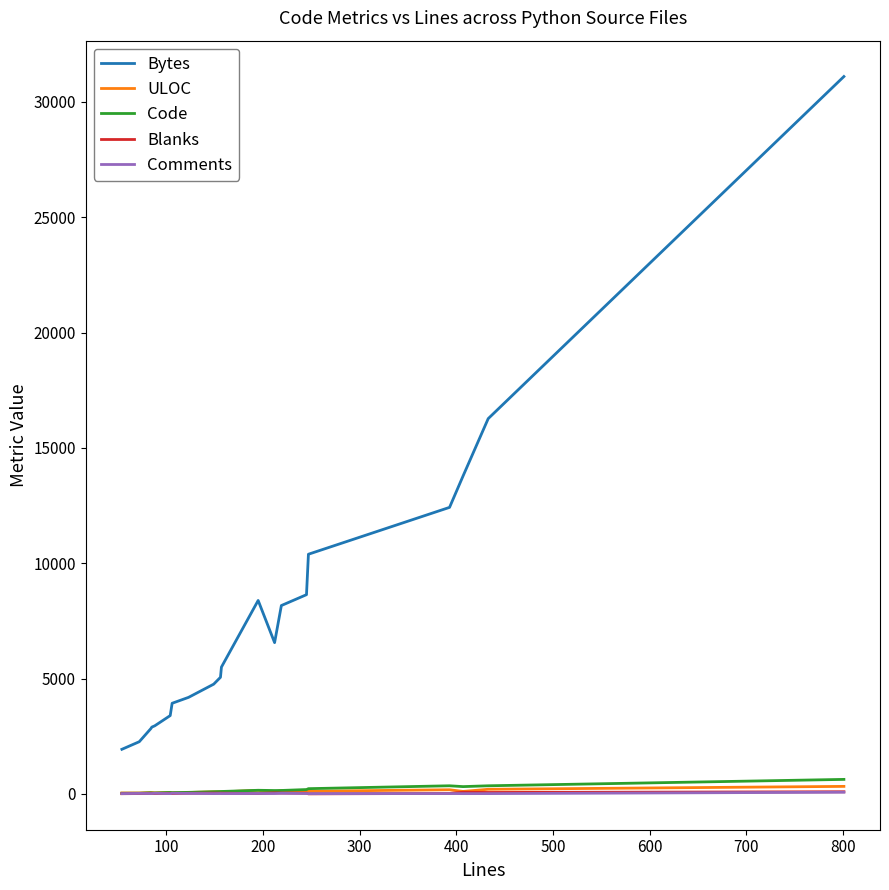

Count the number of data series in this chart.

5